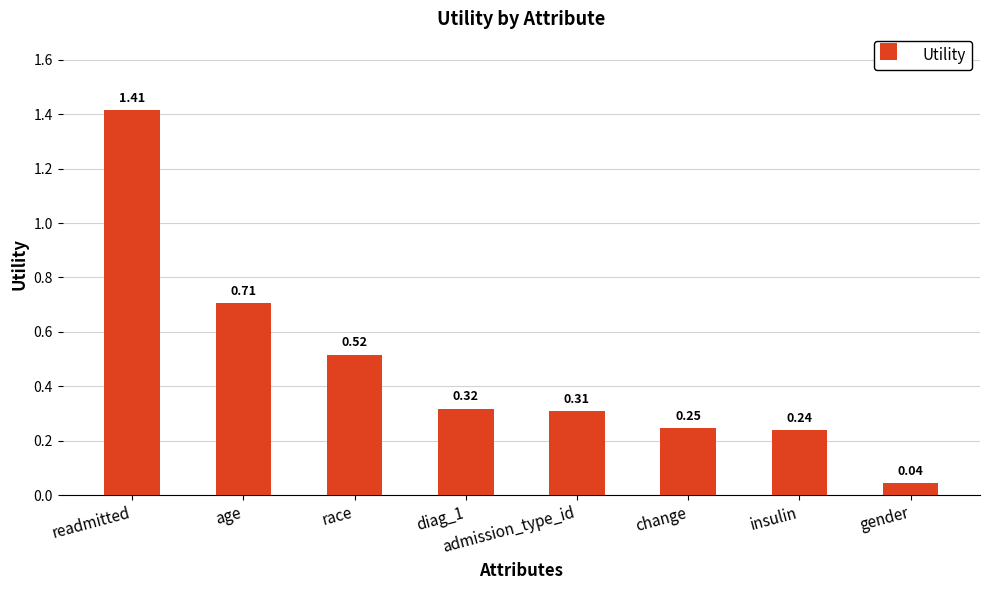

Rank the categories by value from lowest to highest.

gender, insulin, change, admission_type_id, diag_1, race, age, readmitted